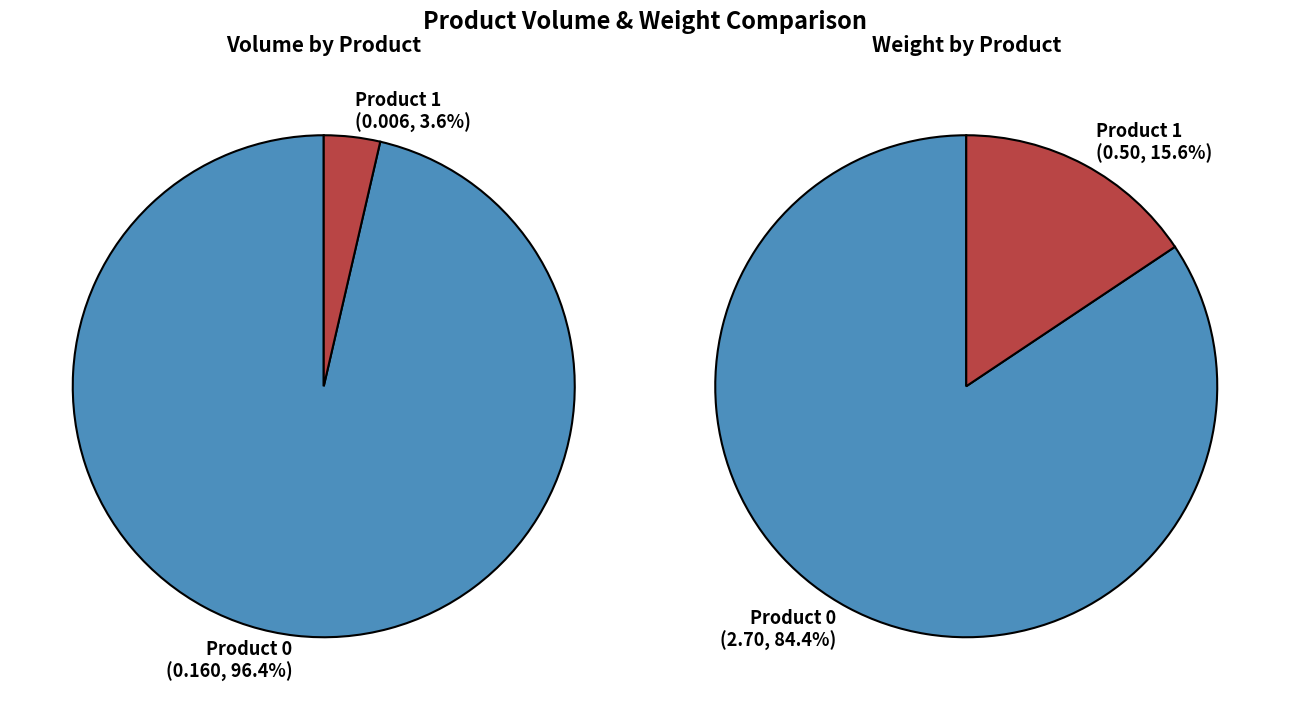

Combined, do 0 and 1 account for over 50%?

Yes